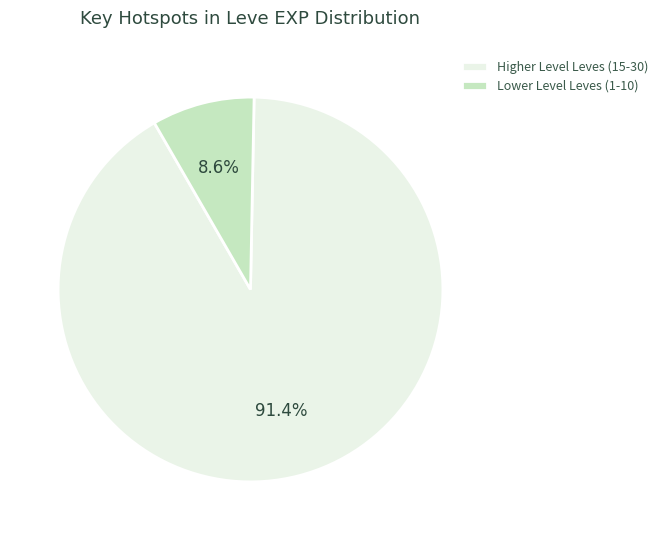

What is the total percentage of Lower Level Leves (1-10) and Higher Level Leves (15-30)?

100.0%